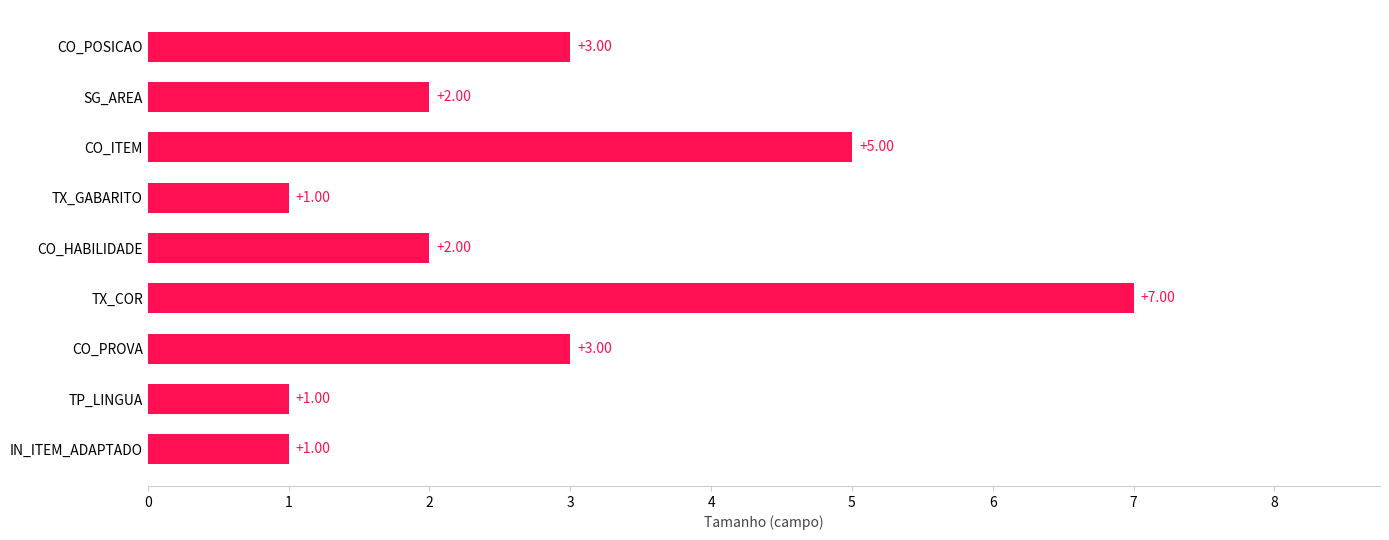

Between TX_COR and IN_ITEM_ADAPTADO, which is larger?

TX_COR